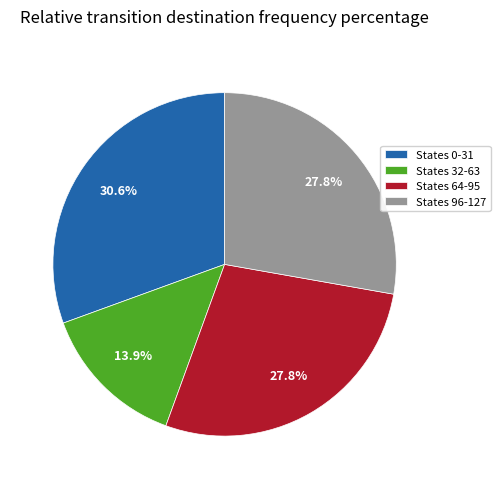

What percentage is NOT represented by States 32-63?

86.1%